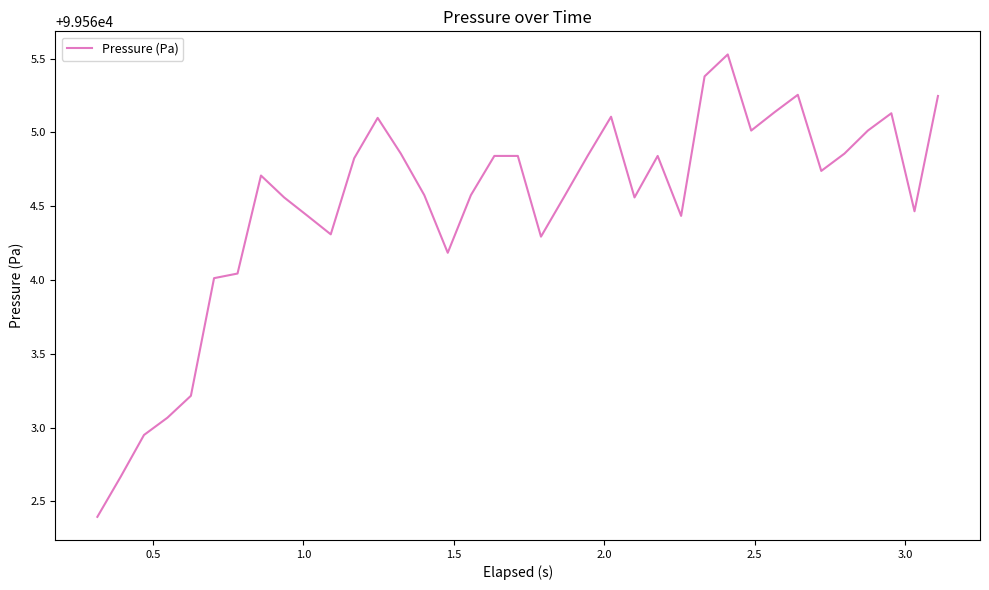

What is the greatest value displayed?

99565.5